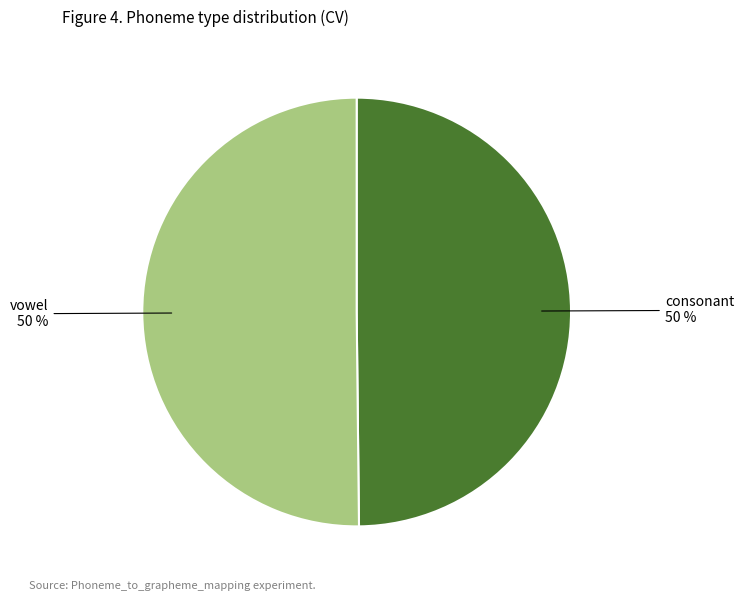

To the nearest percent, what portion does consonant represent?

50%